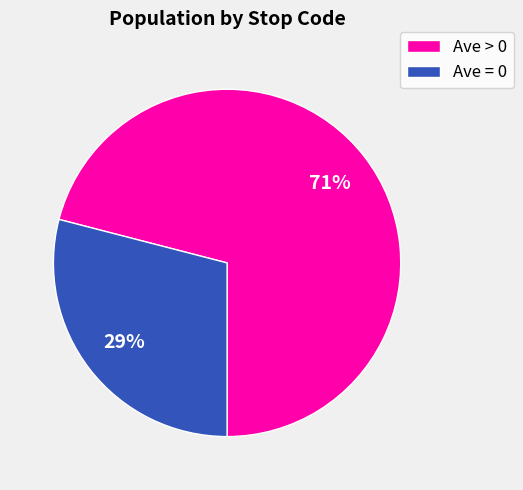

To the nearest percent, what is the difference between the largest and smallest slice percentages?

42%